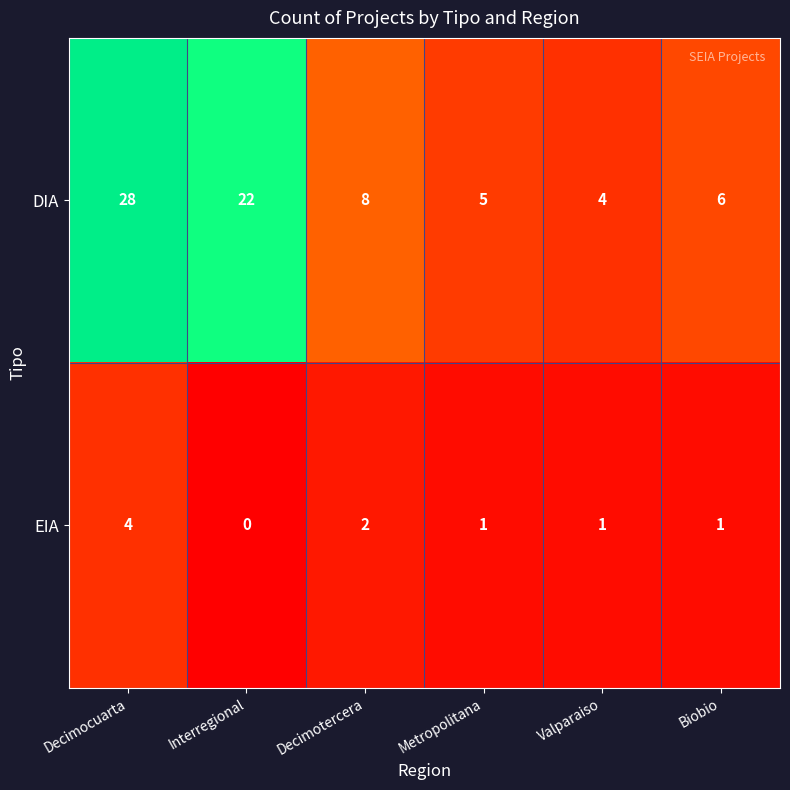

Reading right to left, transcribe all the data shown in this chart.

DIA: 6	4	5	8	22	28
EIA: 1	1	1	2	0	4